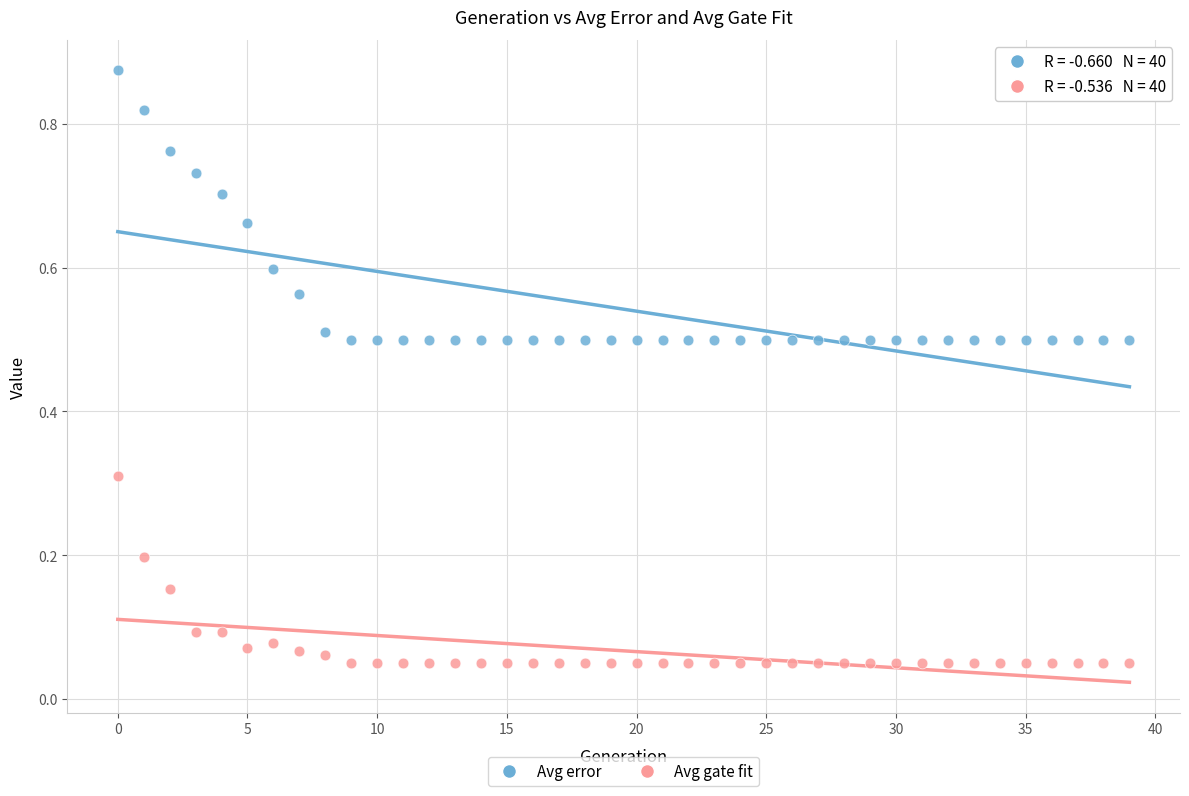

Which series contains the highest Y value?

Avg error